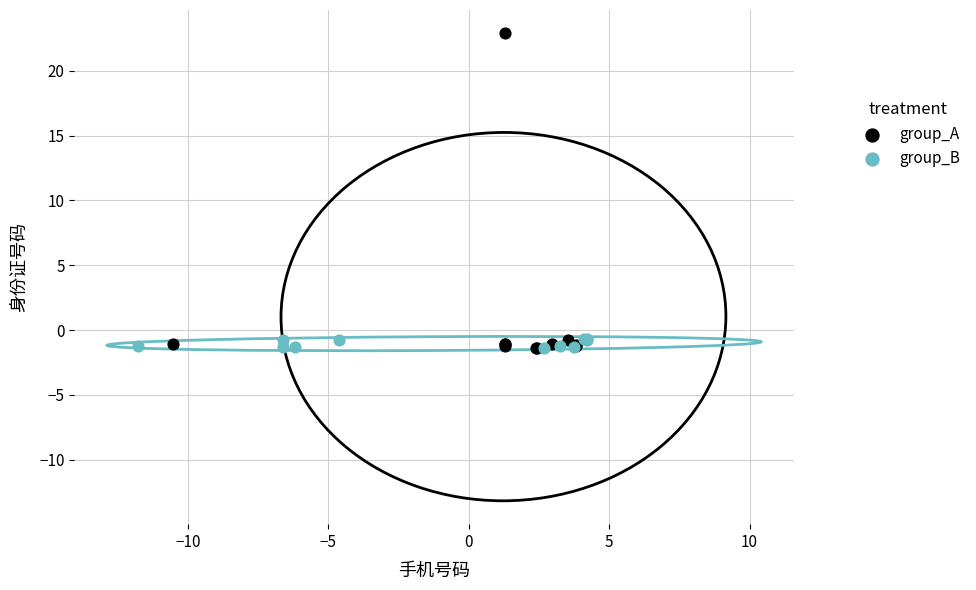

Which series has the largest Y range (max minus min)?

group_A